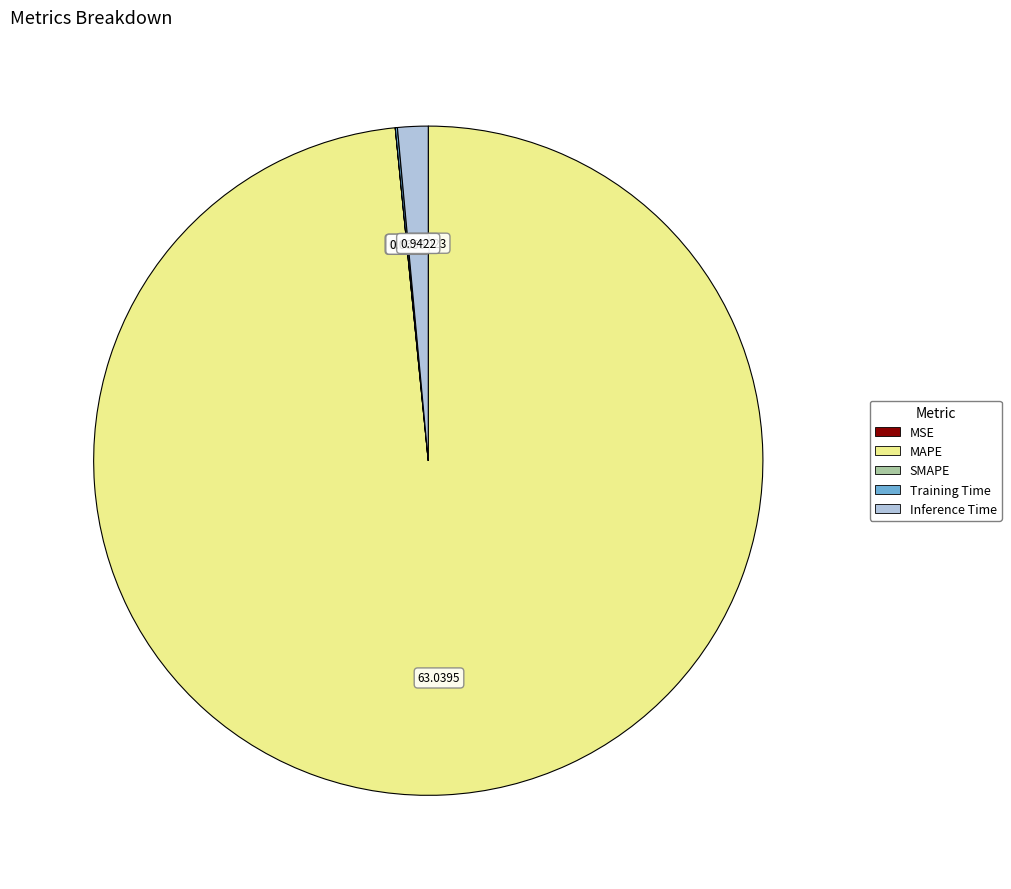

Which slice is the largest?

MAPE